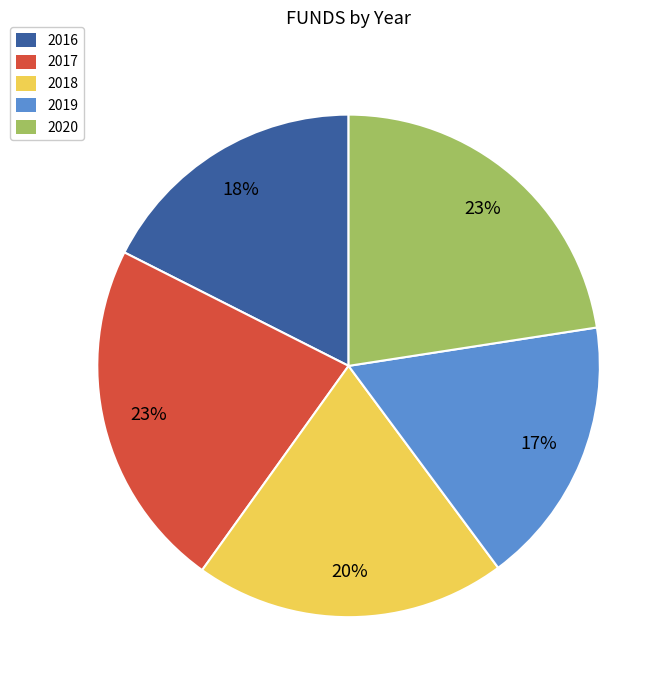

To the nearest percent, what percentage of the pie is 2019?

17%